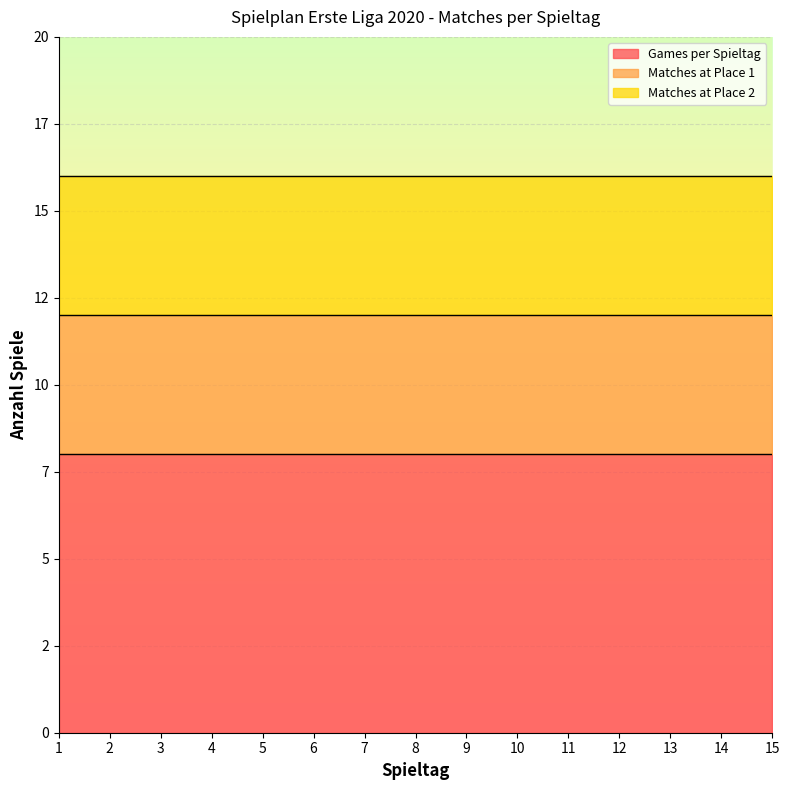

Which series has the widest spread of values?

Games per Spieltag